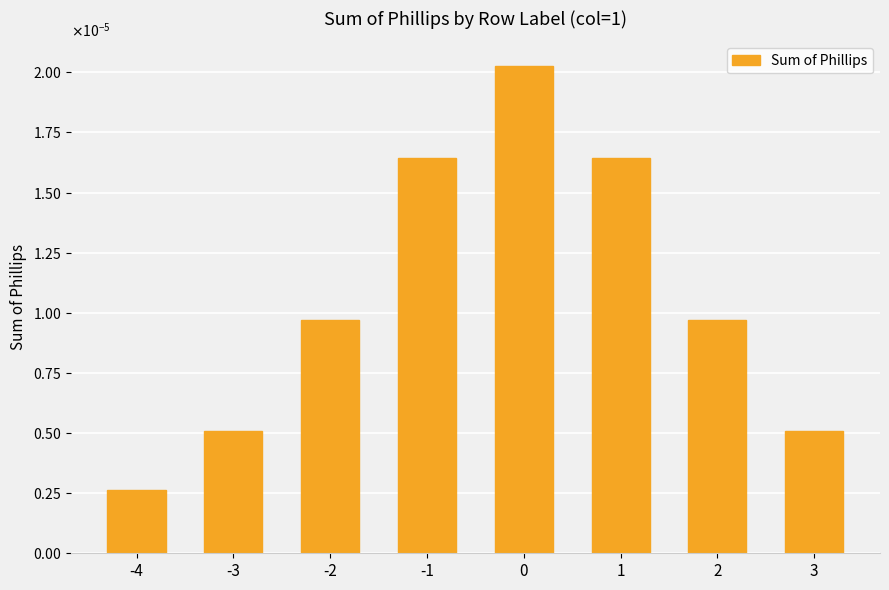

Which label corresponds to the smallest value in the chart?

-4